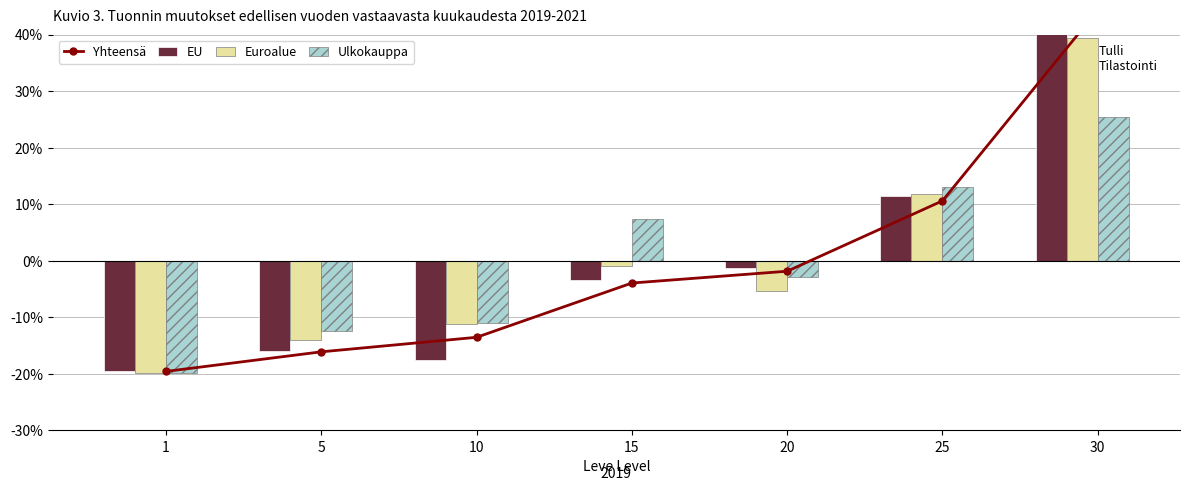

Is the value of Euroalue at 20 greater than the value of Ulkokauppa at 5?

Yes